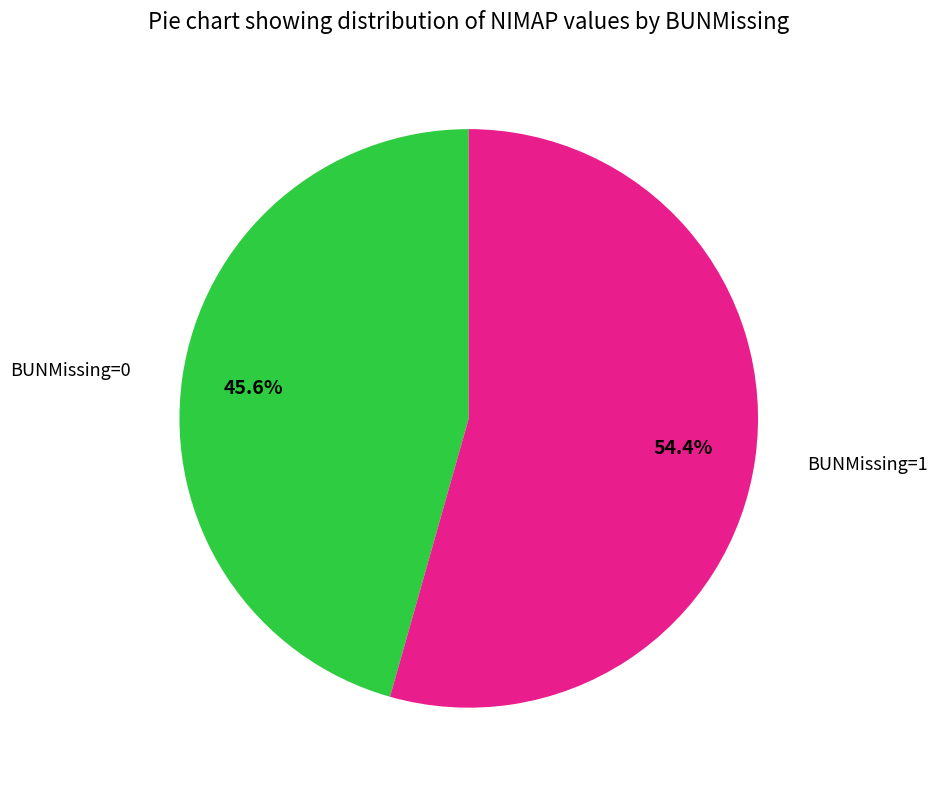

Approximately how many times larger is the value at BUNMissing=0 compared to BUNMissing=1?

0.8